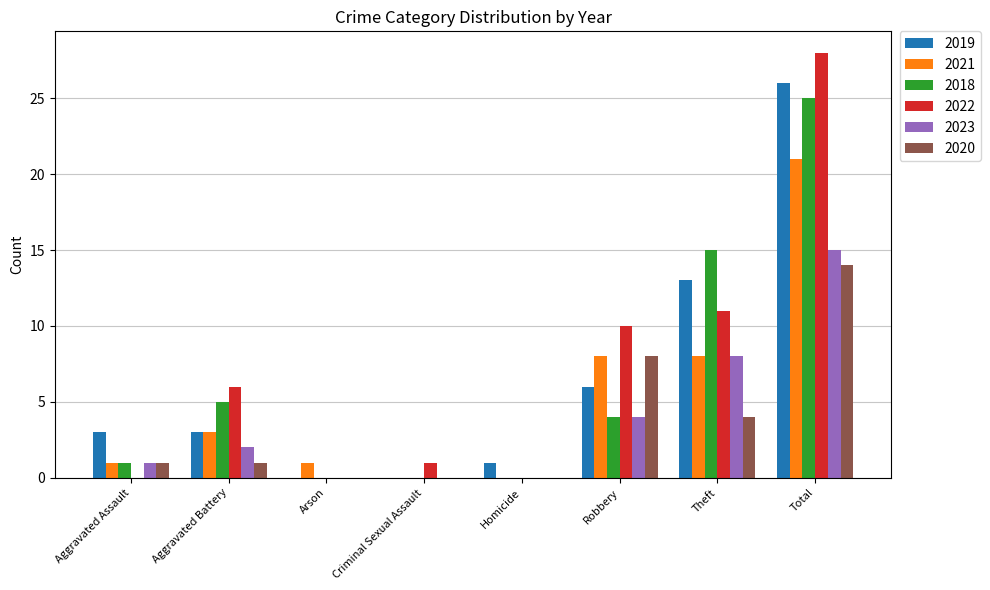

What are all the series names shown in the legend?

2019, 2021, 2018, 2022, 2023, 2020